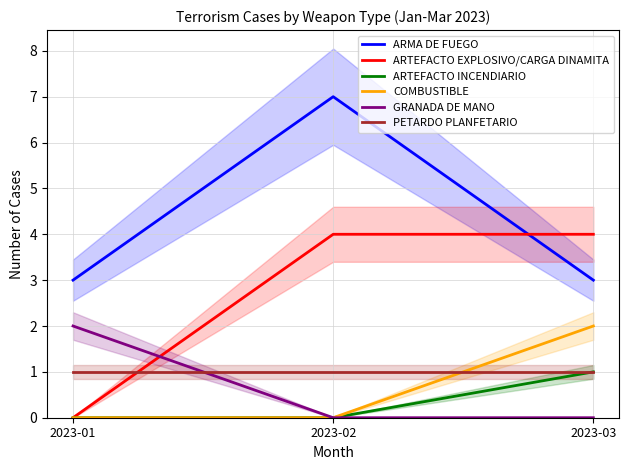

How many series are shown in this chart?

6